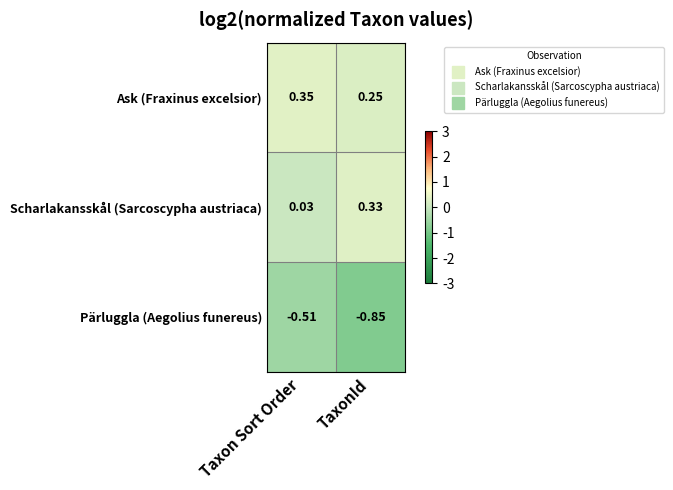

At which category does the chart reach its peak across all series?

Taxon Sort Order